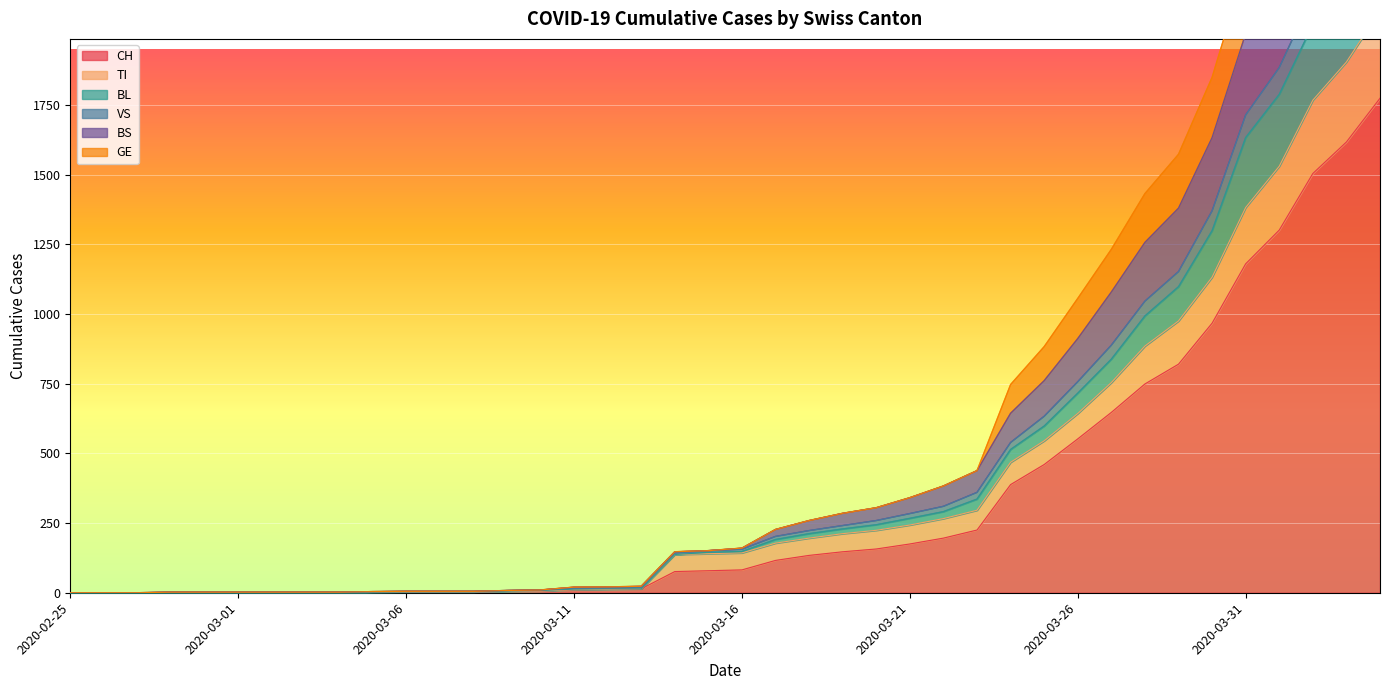

What is the difference between the highest and lowest values at 2020-02-29?

2